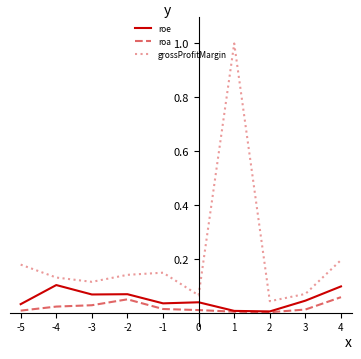

Which series has the widest spread of values?

grossProfitMargin